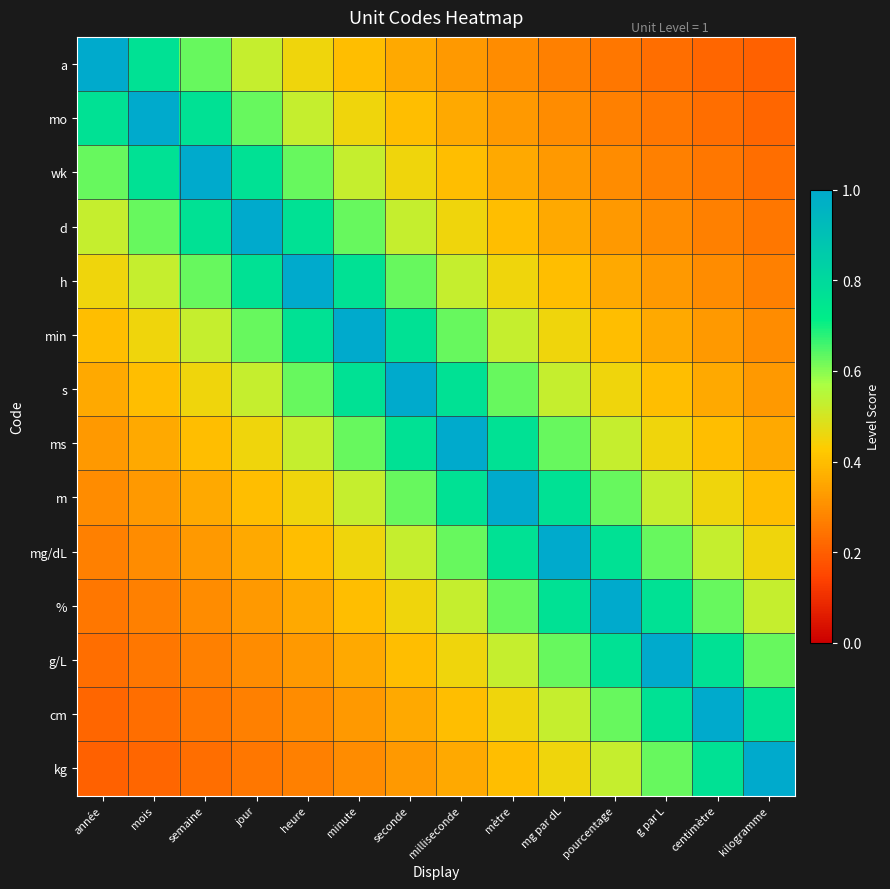

Which series has the largest range (max minus min)?

a